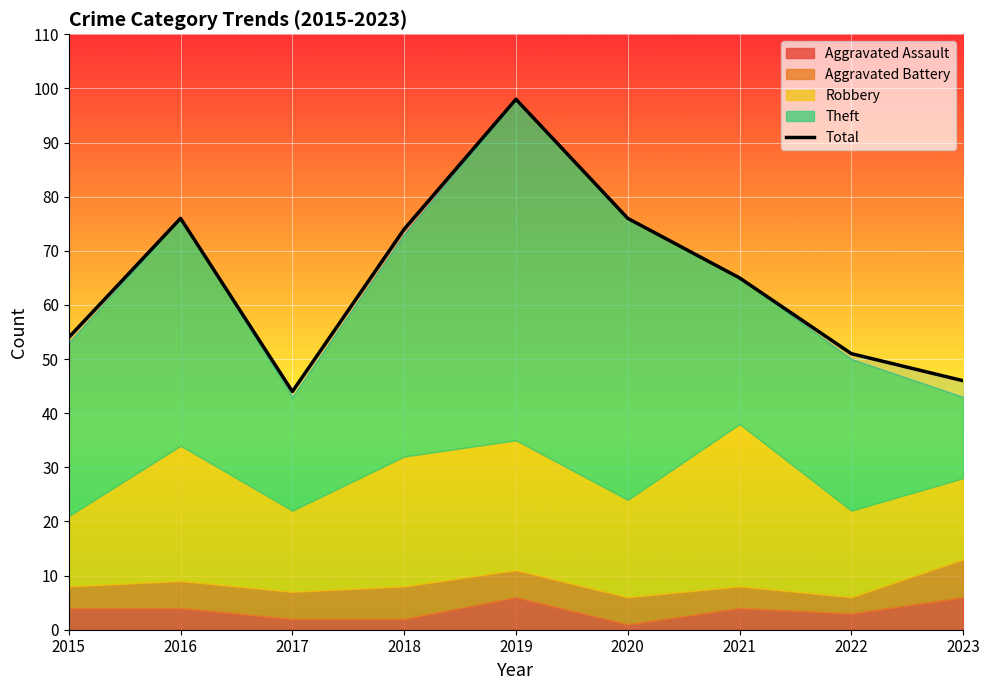

Reading left to right, list all the values displayed in this chart.

2015=54	2016=76	2017=44	2018=74	2019=98	2020=76	2021=65	2022=51	2023=46